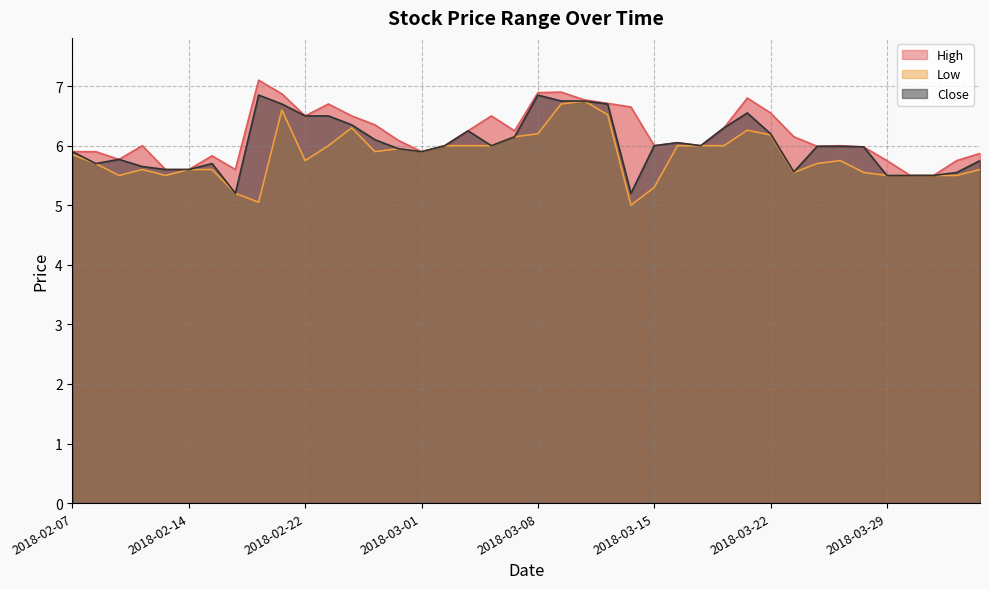

Between 2018-03-12 and 2018-03-19, which series saw the biggest shift?

High